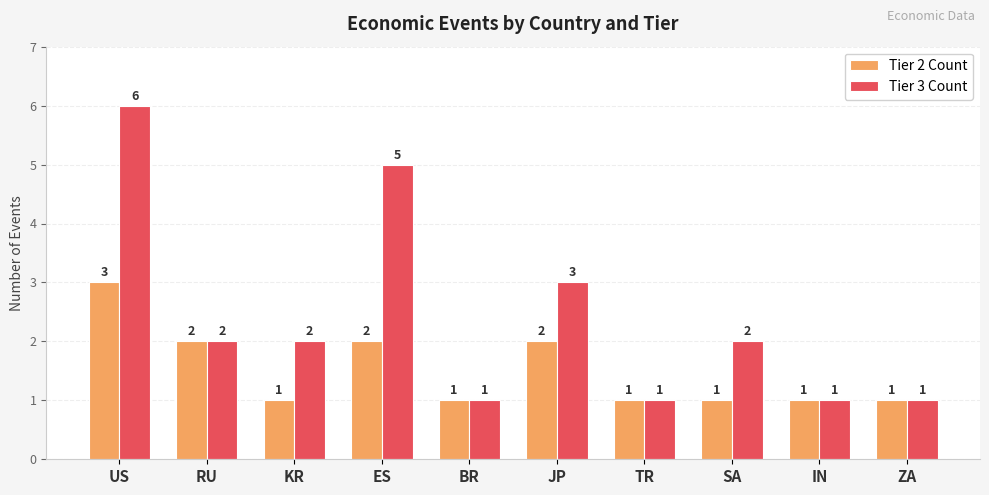

What is the maximum value for Tier 2 Count?

3